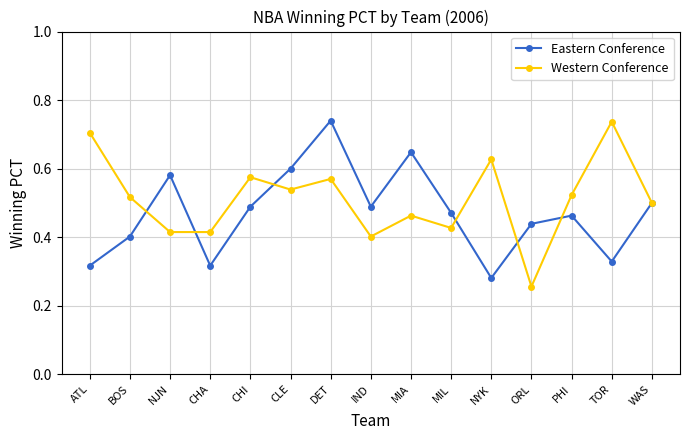

Which category has the highest value in the Western Conference series?

TOR